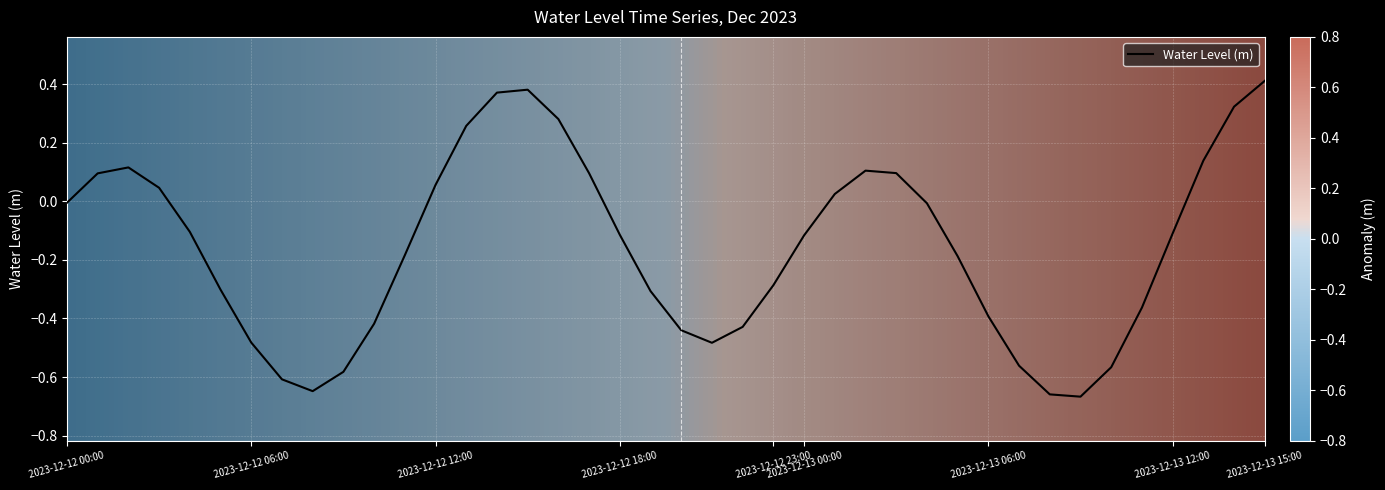

What is the difference between the maximum and minimum values?

1.1